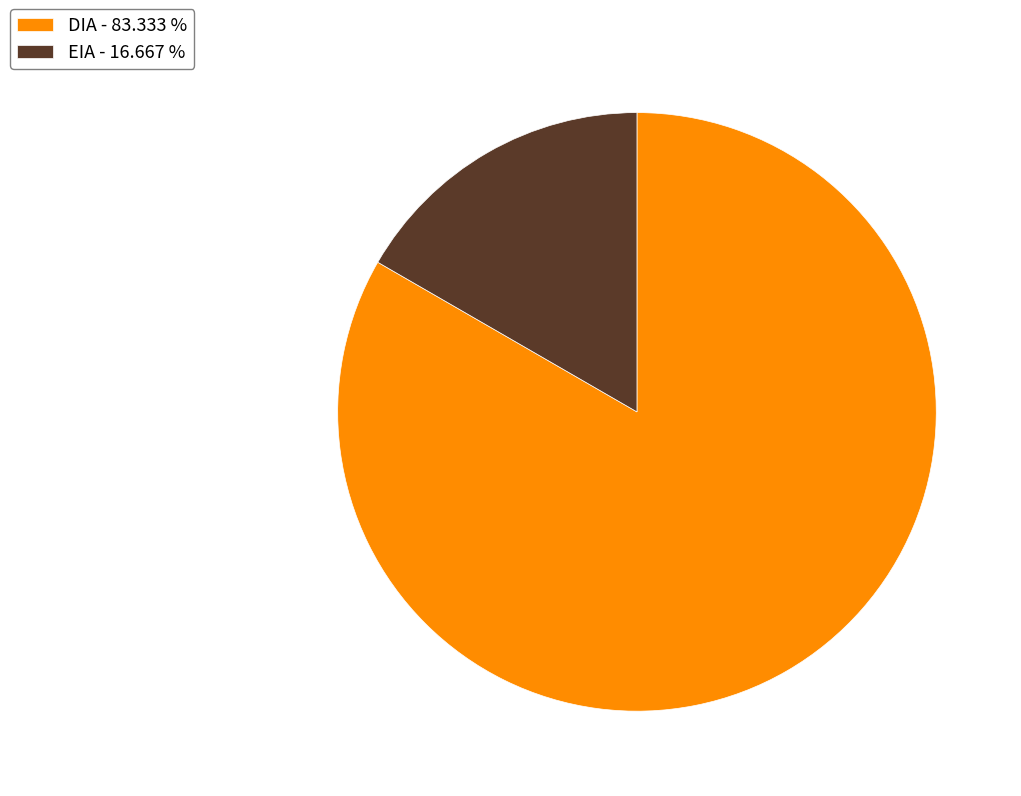

Which has a higher value, EIA - 16.667 % or DIA - 83.333 %?

DIA - 83.333 %